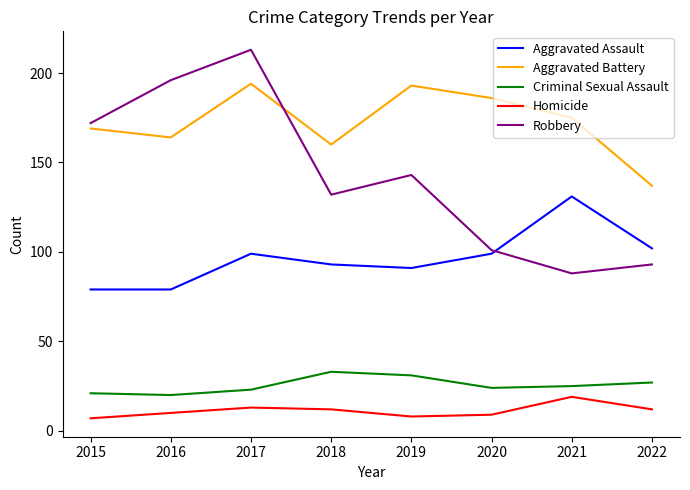

What is the minimum value for Aggravated Battery?

137